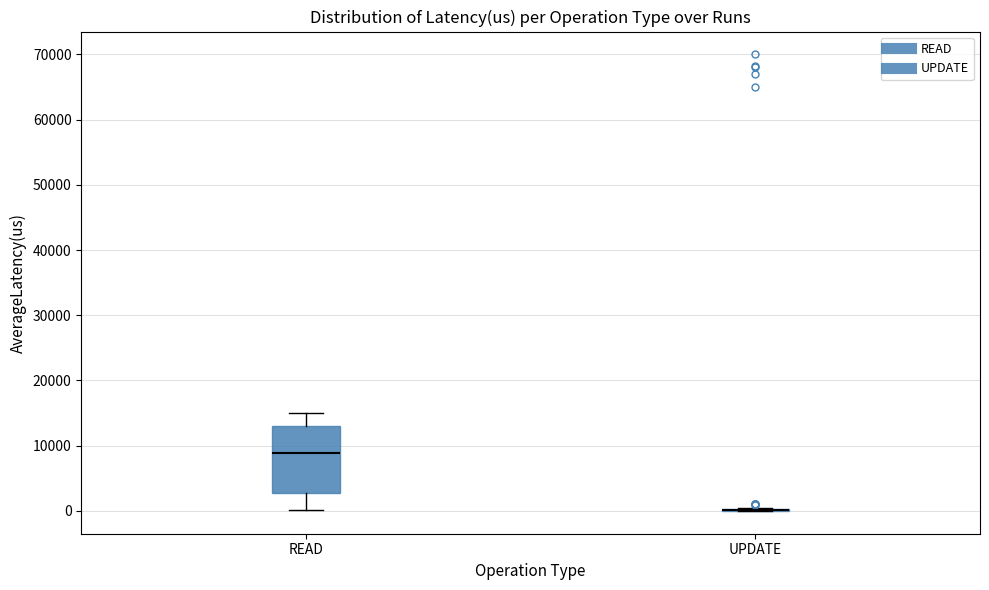

Reading left to right, transcribe this box plot: for each box, give where its median line is, the range the box spans, and where its two whiskers end, as read against the y-axis. The values are not printed on the chart, so give them approximately, as read against the axis.

READ: median 9000, box 3000 to 13000, whiskers 0 to 15000
UPDATE: box collapsed to a line at 0, whiskers 0 to 0